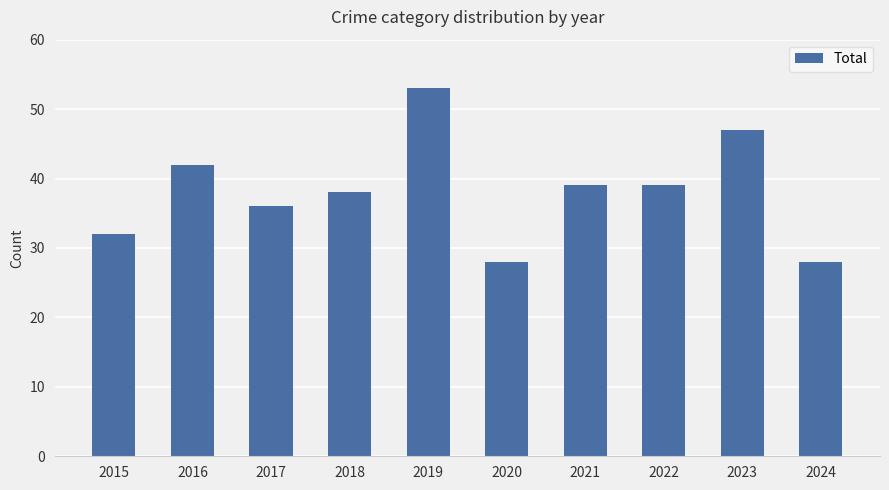

The value at 2016 is 42. True or false?

True